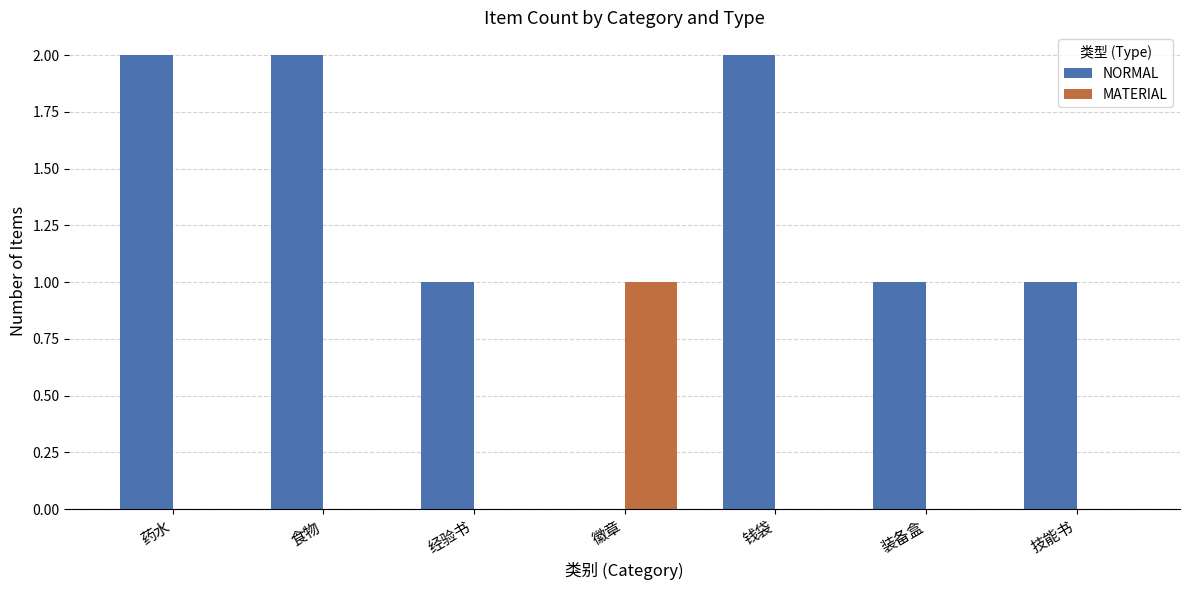

How many data points does each series have?

7